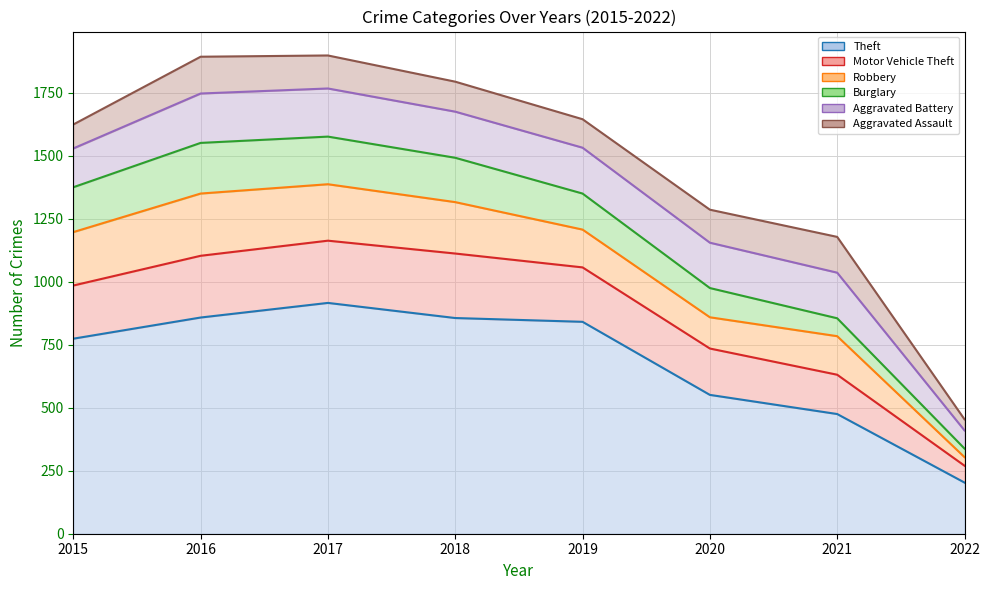

The value of Robbery at 2018 is 52. True or false?

False